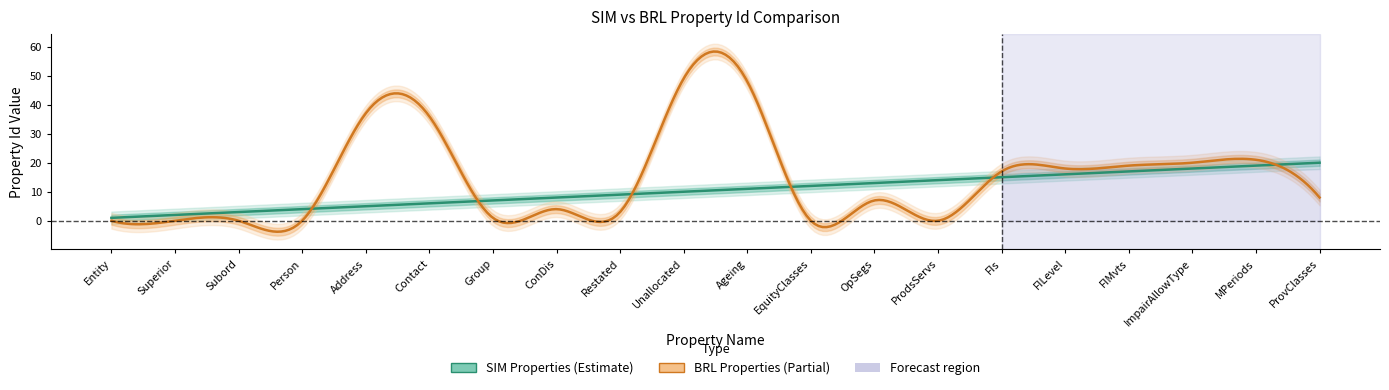

What value does the SIM_Id series have at ImpairAllowType, to the nearest 5?

20